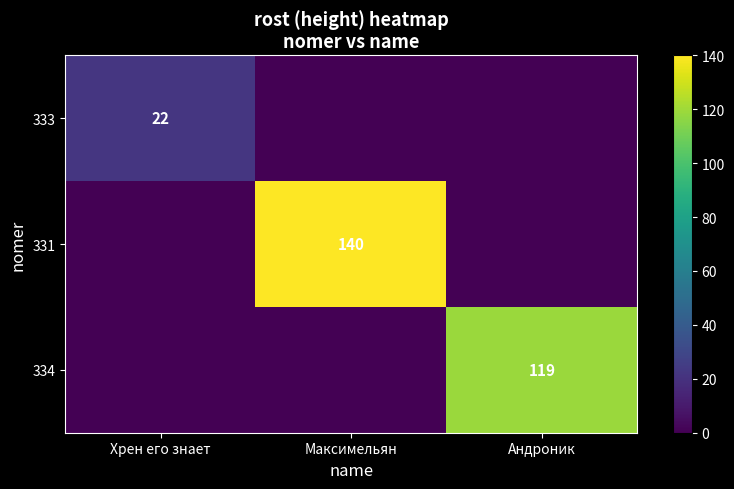

Is it true that 333 equals 22 at Хрен его знает?

True